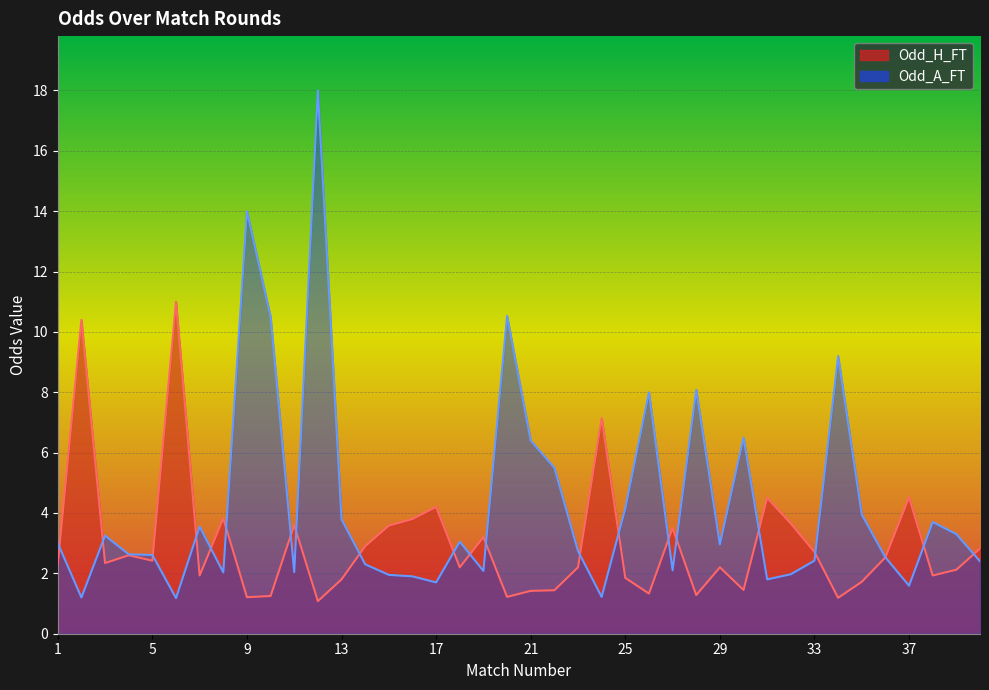

Is it true that Odd_A_FT equals 1.9 at 16?

True